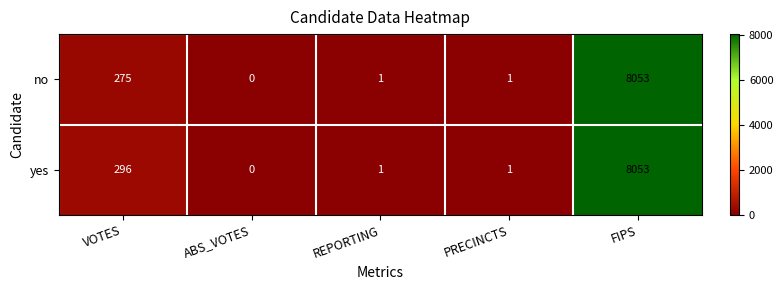

True or false: yes has a value of 10858 at FIPS.

False